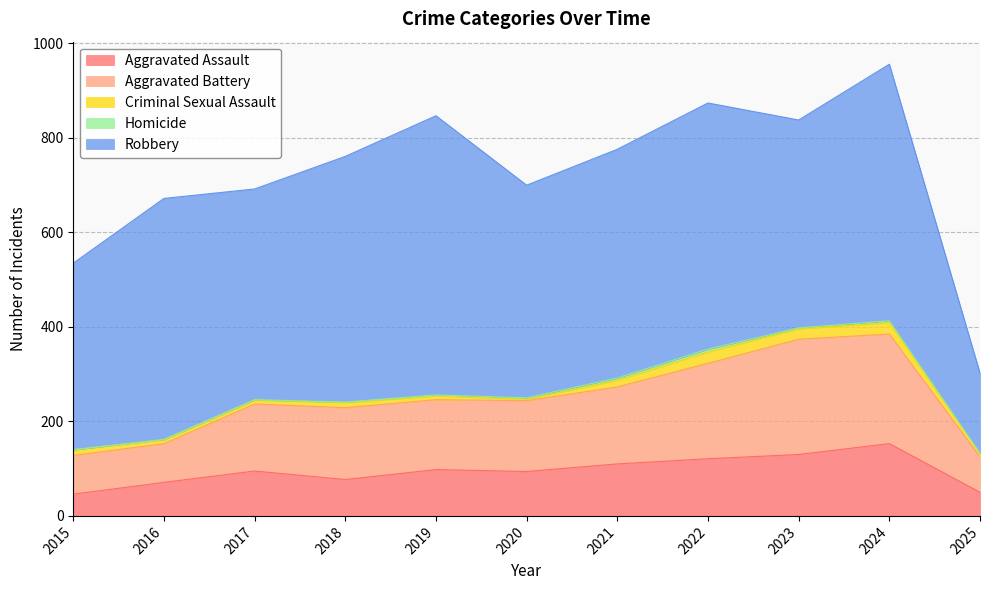

Reading right to left, extract all data points from this chart.

Aggravated Assault: 50	153	130	121	110	94	98	77	95	71	46
Aggravated Battery: 75	232	244	202	163	150	148	152	142	82	82
Criminal Sexual Assault: 7	24	22	24	14	3	8	11	8	8	12
Homicide: 1	4	2	6	5	3	2	1	1	1	0
Robbery: 169	543	440	521	484	450	591	520	446	510	395